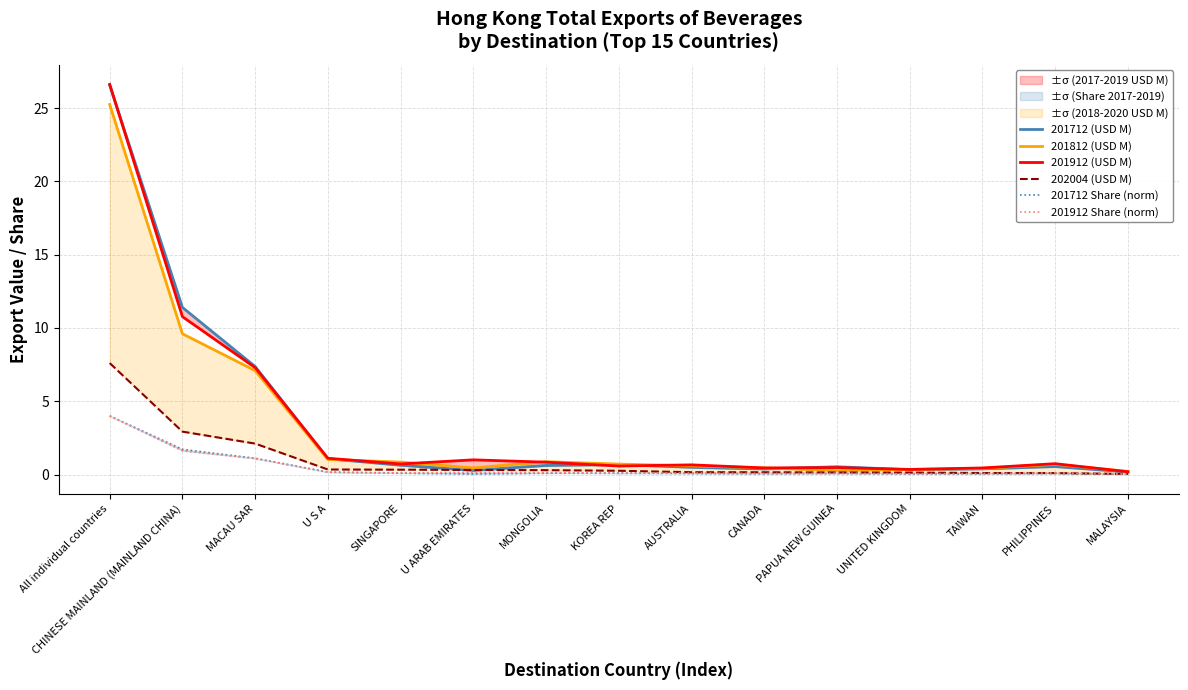

What is the average value of the 201812 (USD M) series?

3.3